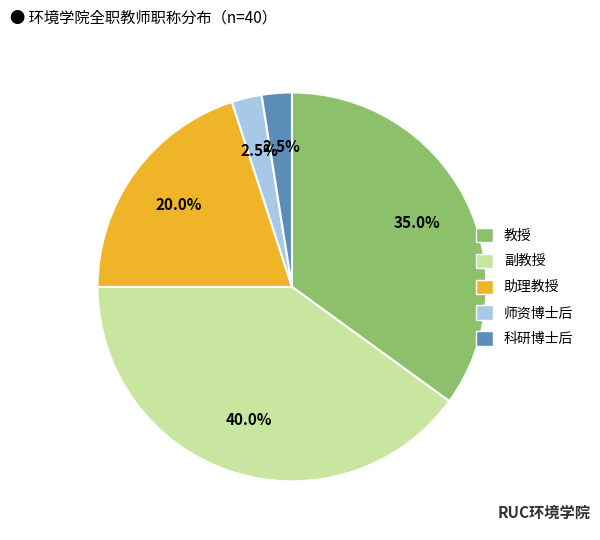

To the nearest percent, what percentage of the pie is 副教授?

40%